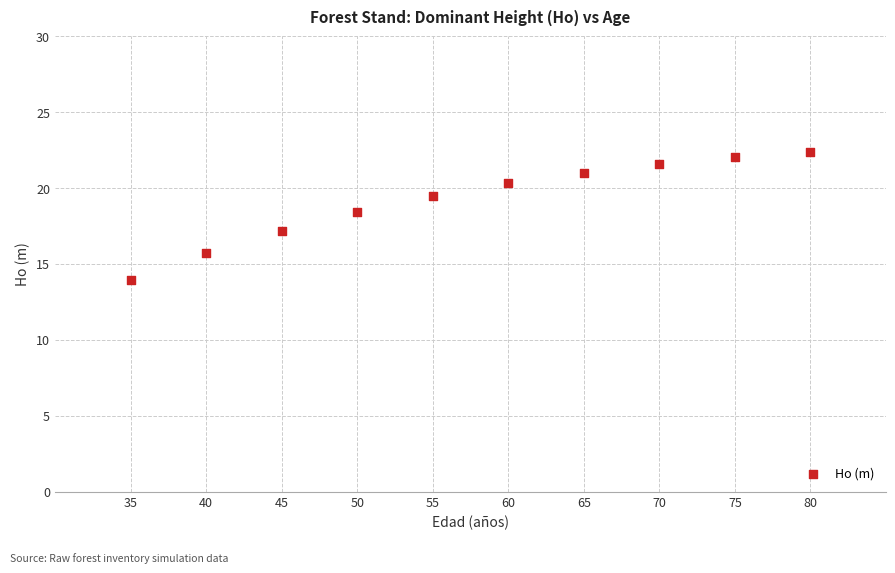

What is the average X value?

57.5